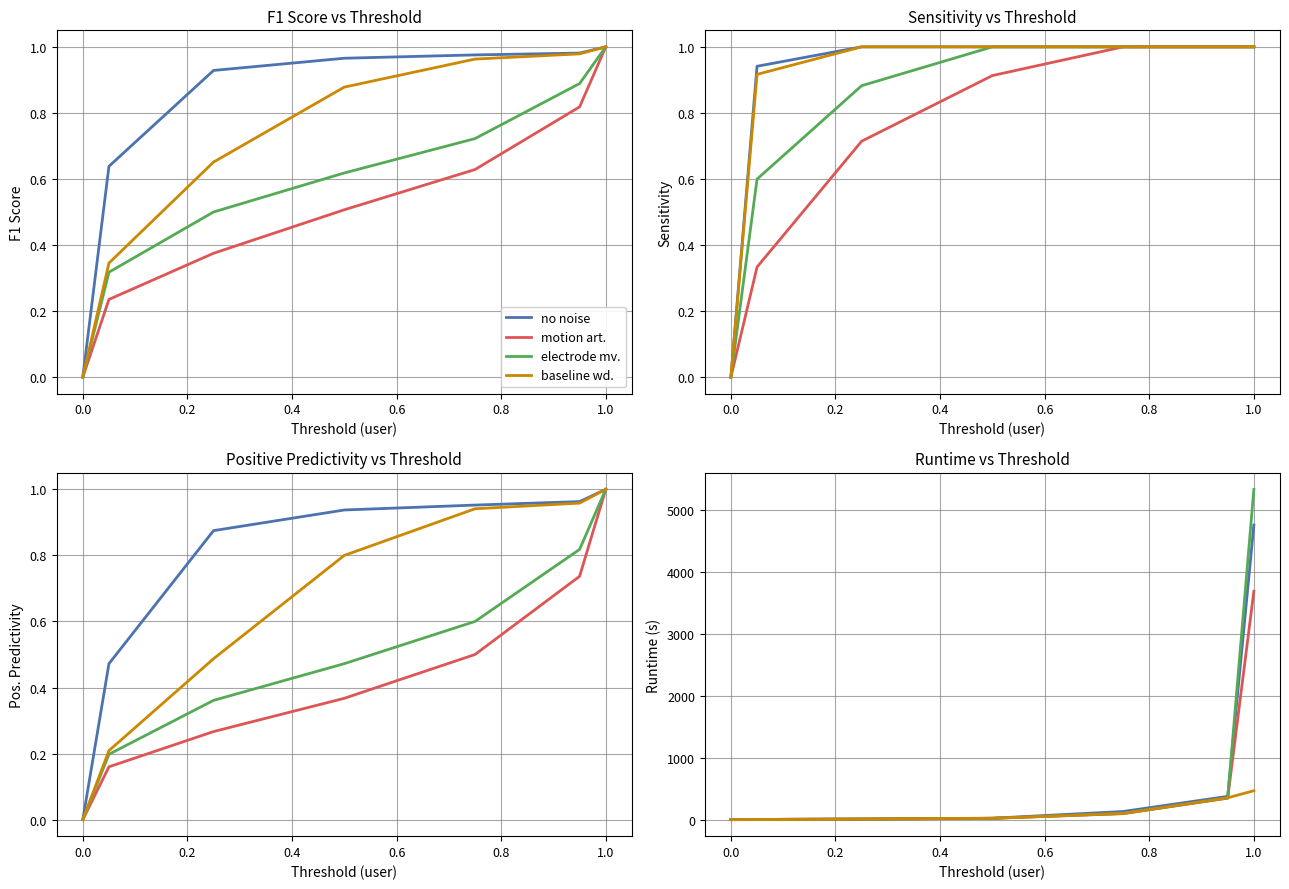

What is the difference between the highest and lowest values at 0.2?

1.0